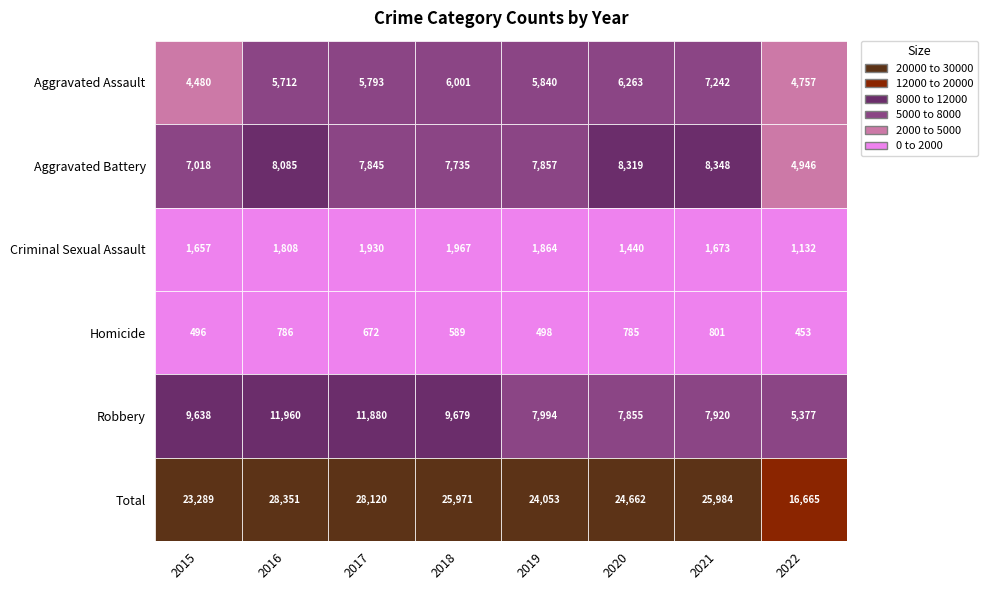

What is the difference between the Total values at 2021 and 2022?

9319